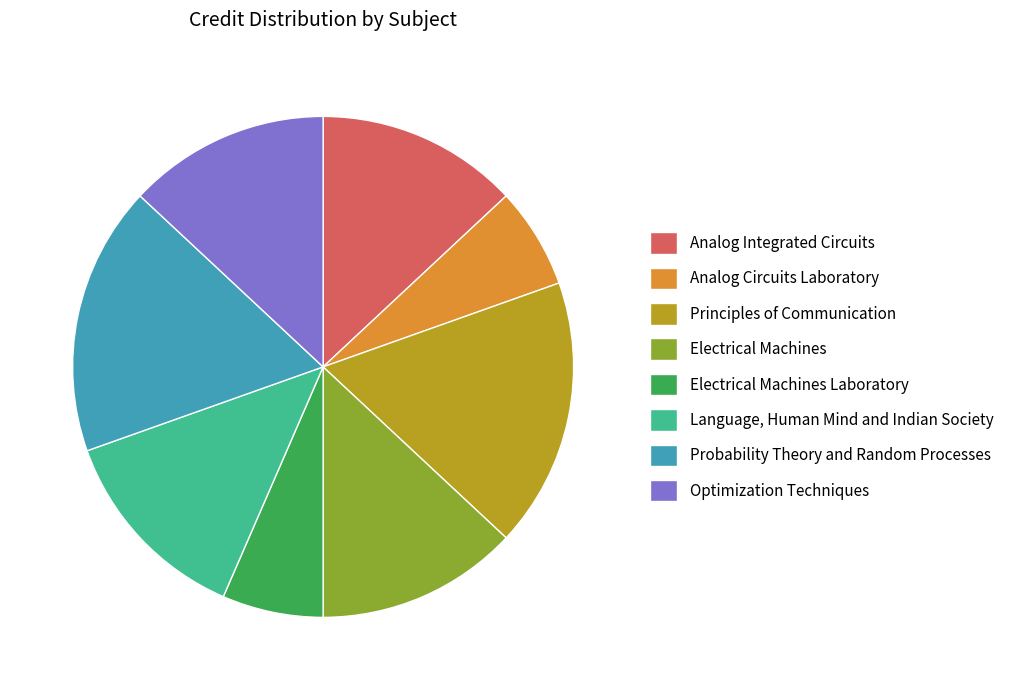

Approximately how many times larger is the value at Analog Circuits Laboratory compared to Probability Theory and Random Processes?

0.4